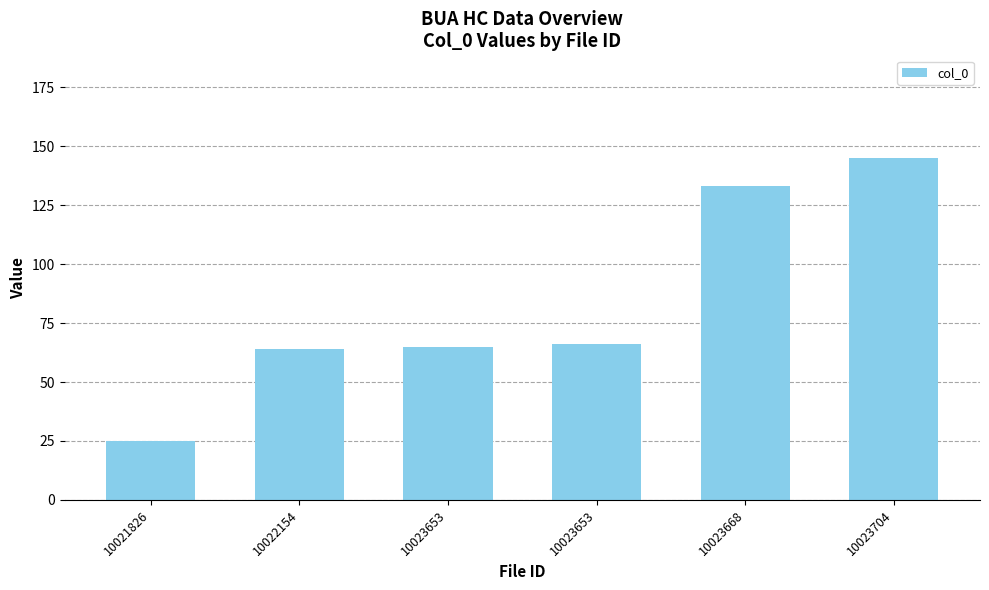

List the labels in order of value, smallest first.

10021826, 10022154, 10023653, 10023653, 10023668, 10023704